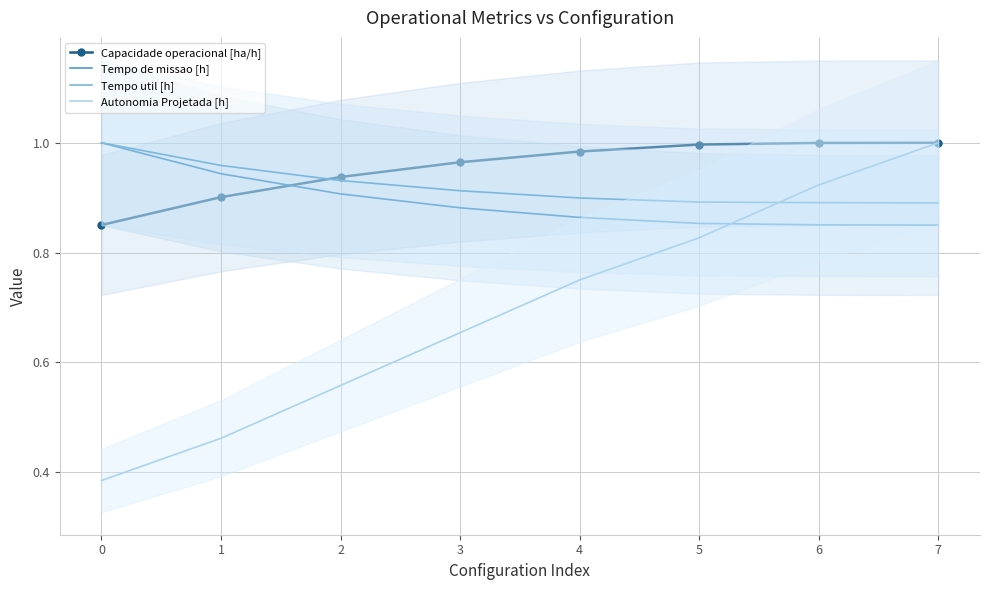

What is the difference between the maximum and minimum values in the Tempo de missao [h] series?

0.1